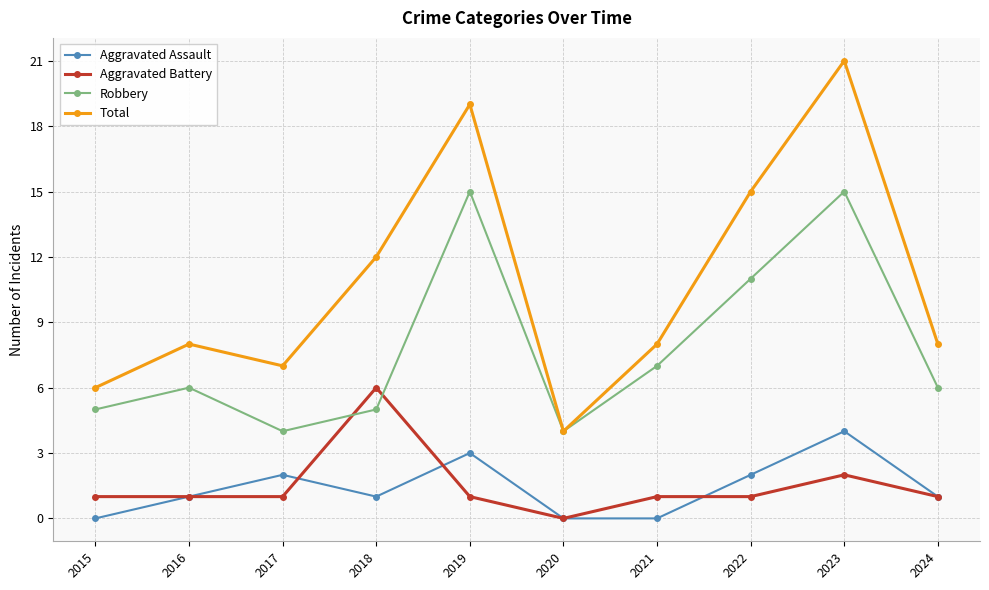

Which series changed the most between 2019 and 2020?

Total